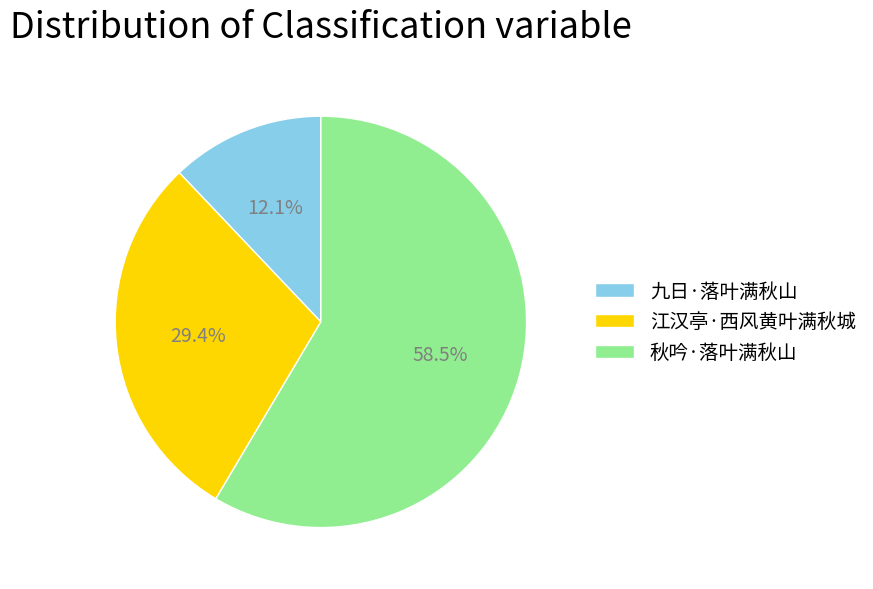

Approximately how many times larger is the value at 江汉亭·西风黄叶满秋城 compared to 九日·落叶满秋山?

2.4